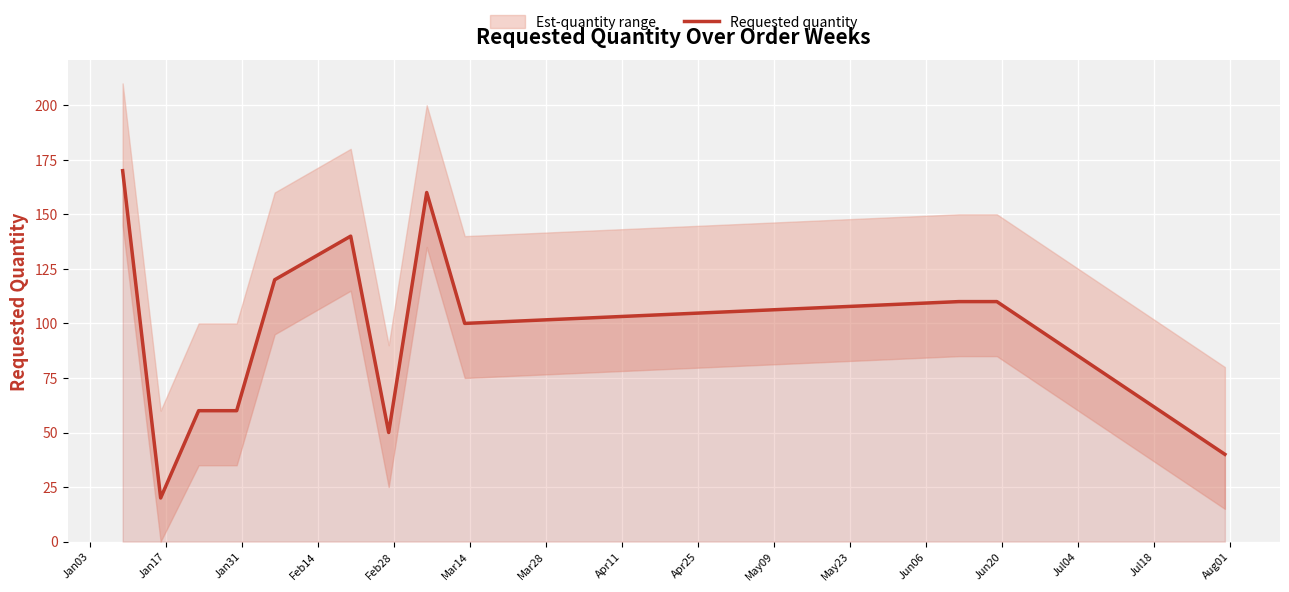

What is the average value?

95